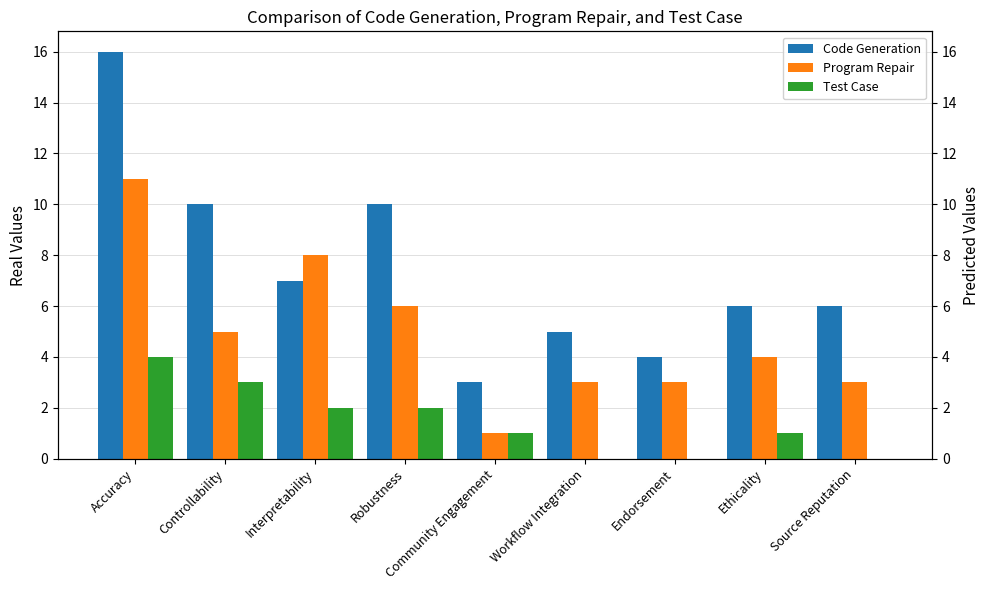

Which has a higher value, Controllability or Source Reputation?

Controllability